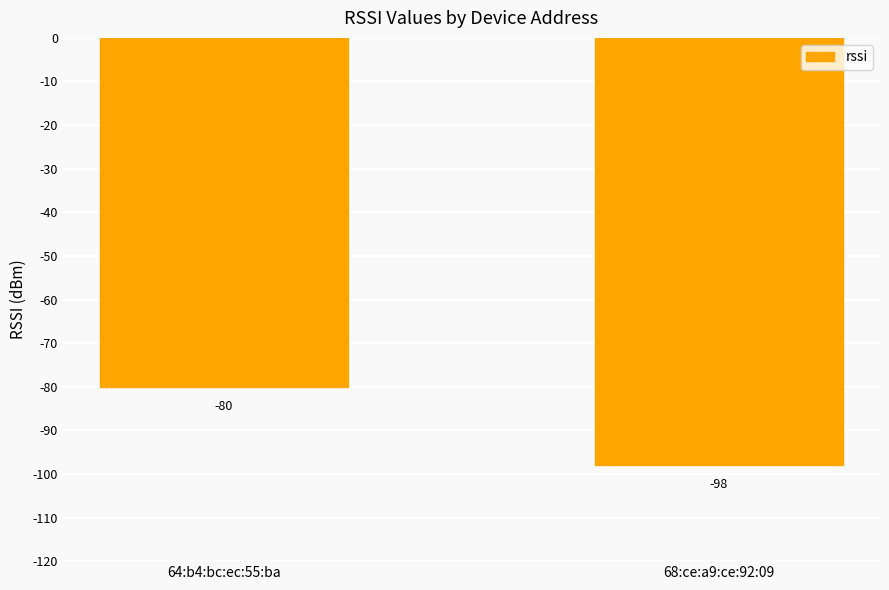

What is the greatest value displayed?

-80